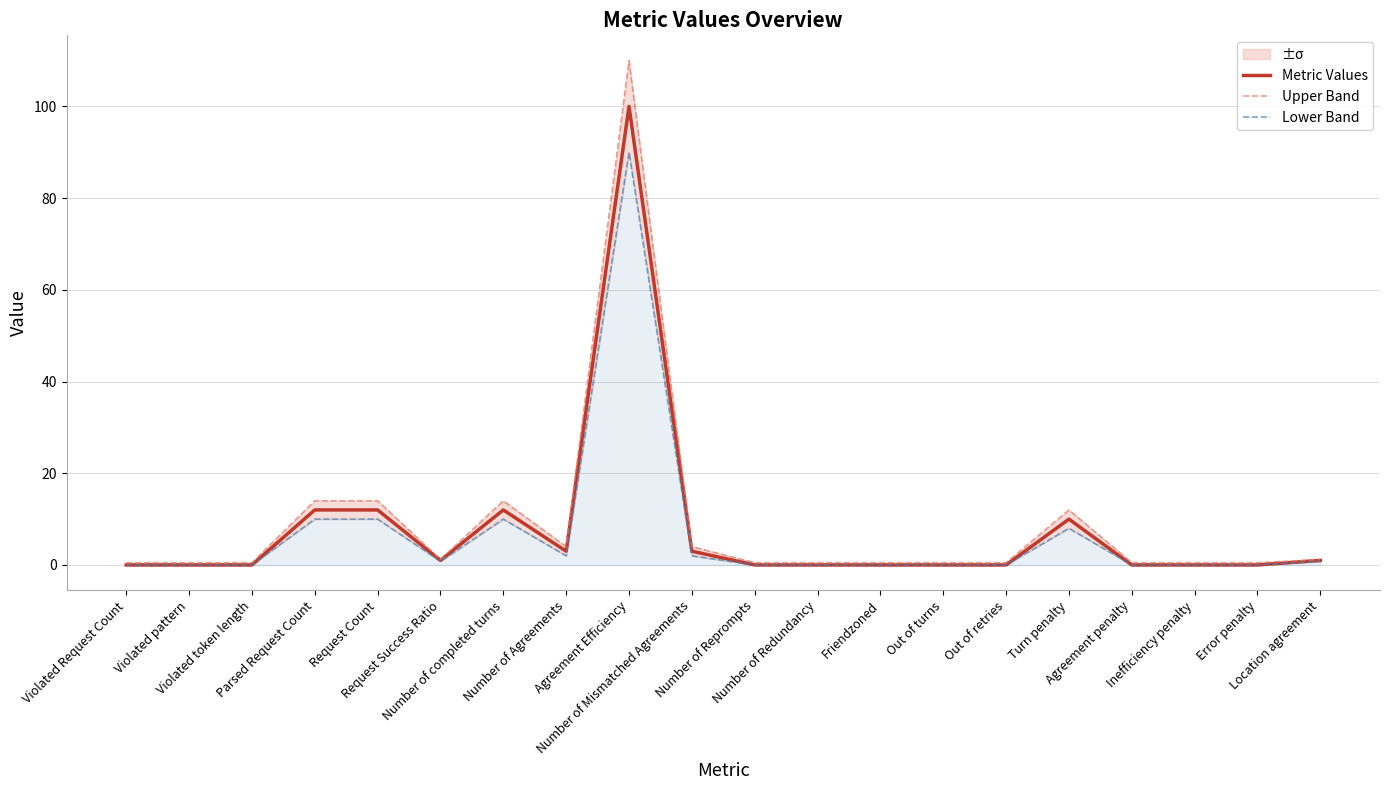

At which category does the chart reach its peak across all series?

Agreement Efficiency